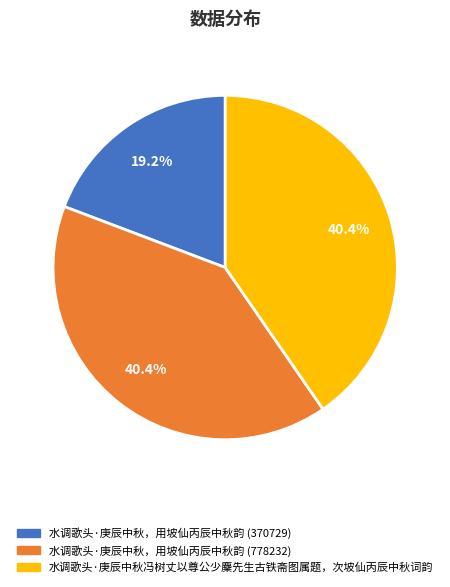

How many slices are in this pie chart?

3